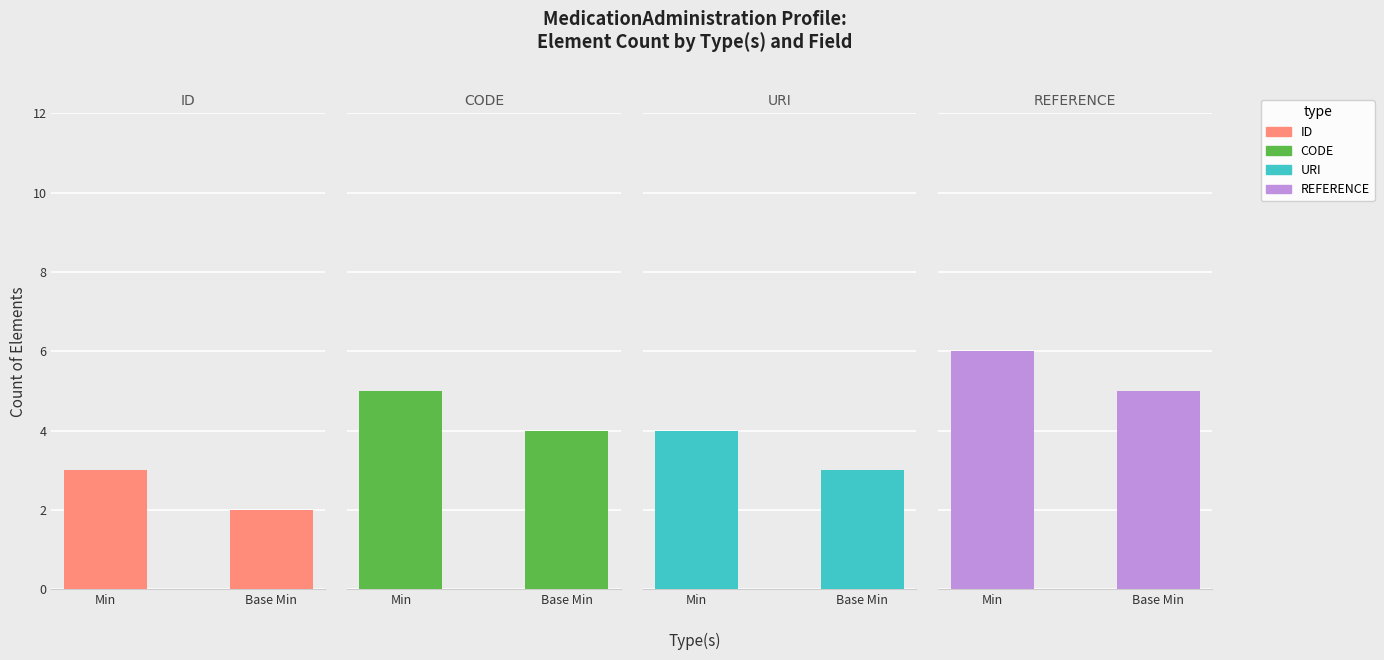

Between Min and Base Min, which series saw the biggest shift?

id